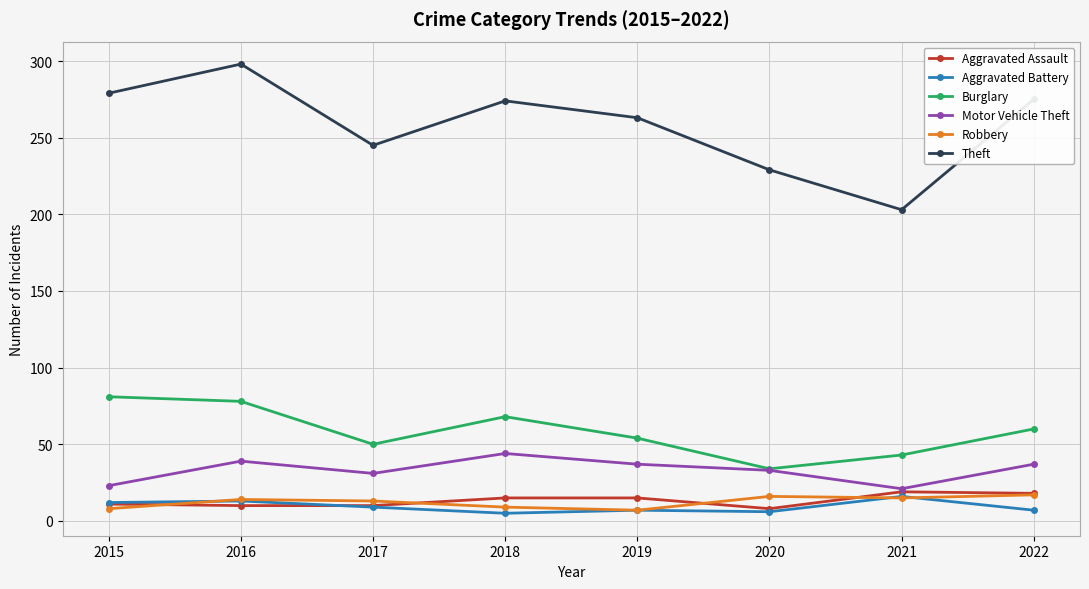

At which label does Theft reach its minimum?

2021